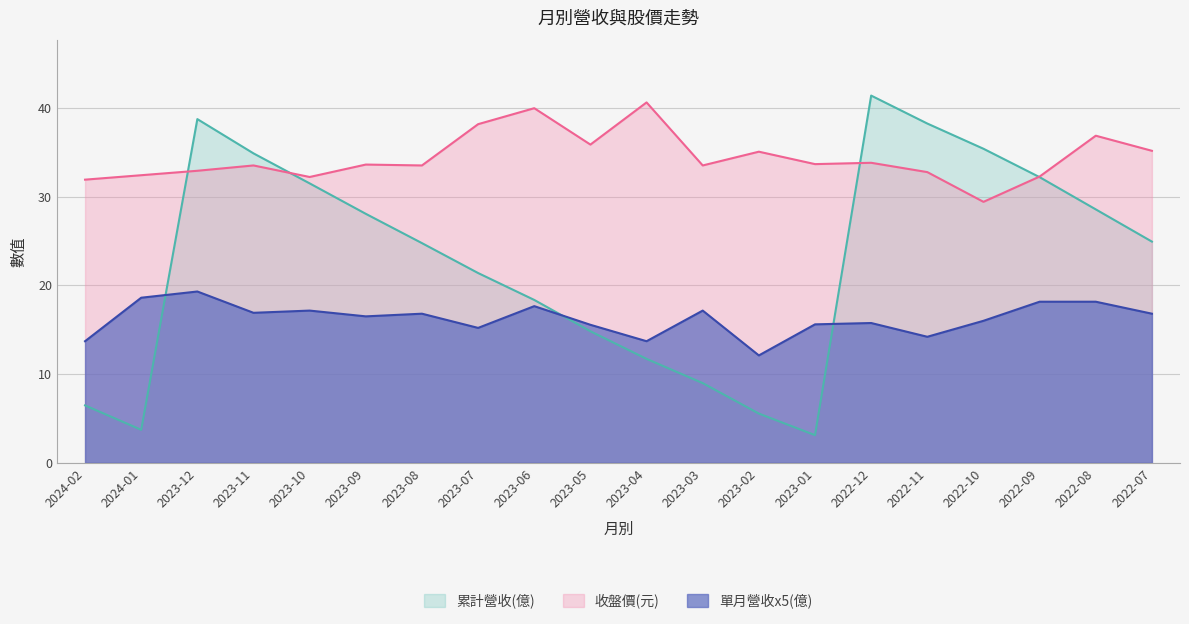

In 收盤價(元), how many points are lower than both neighbors (excluding endpoints)?

6